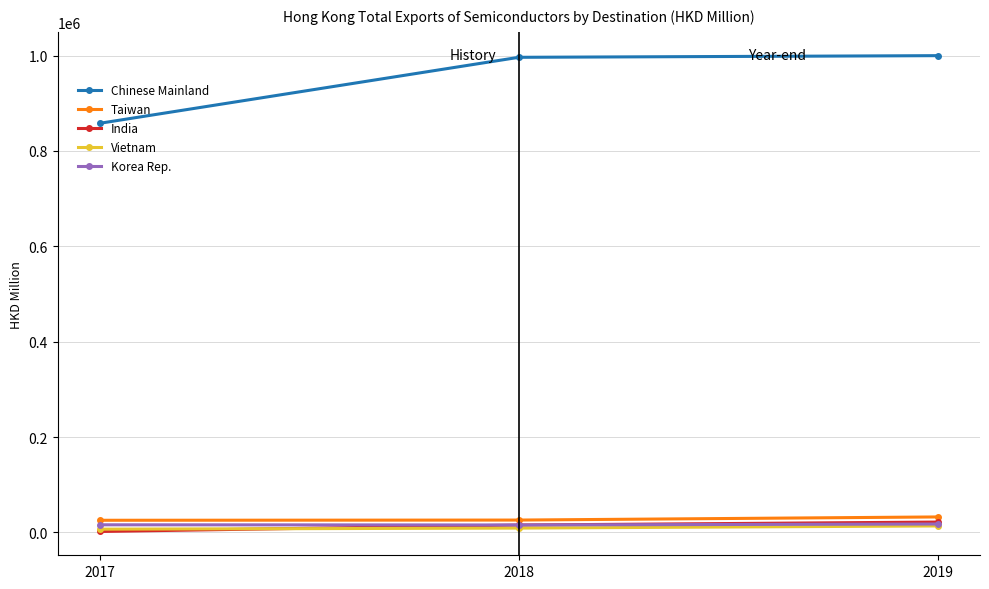

Which series has the largest range (max minus min)?

Chinese Mainland